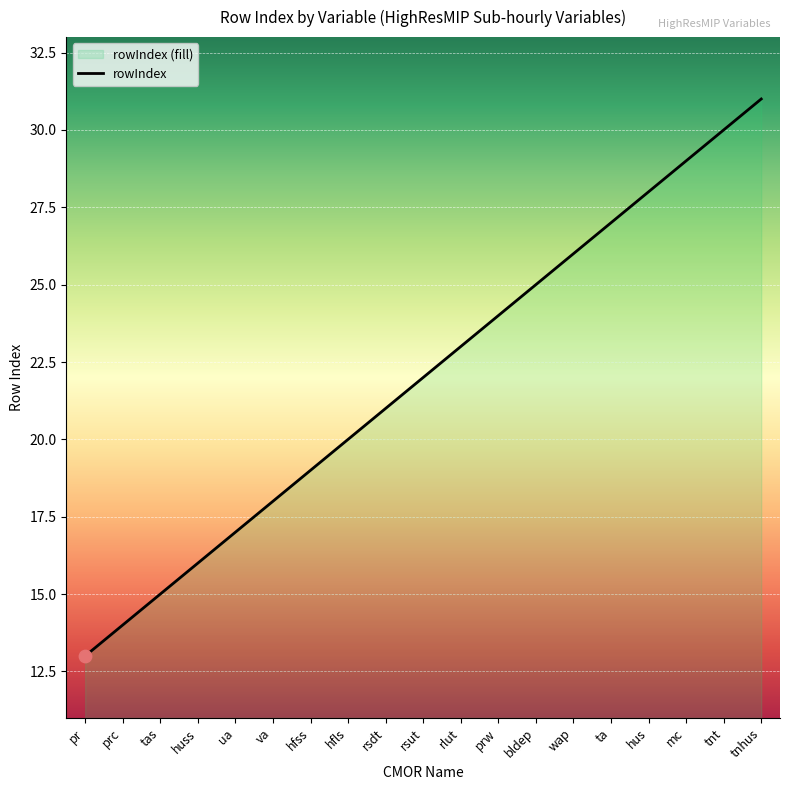

What is the ratio of the value at hus to the value at ua?

1.6